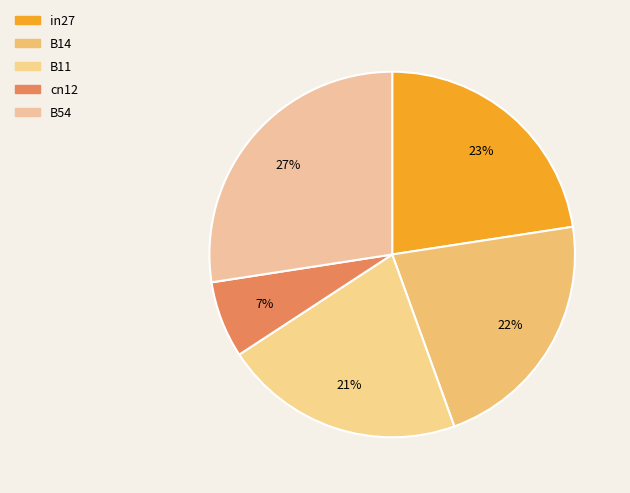

Does any single category account for the majority?

No